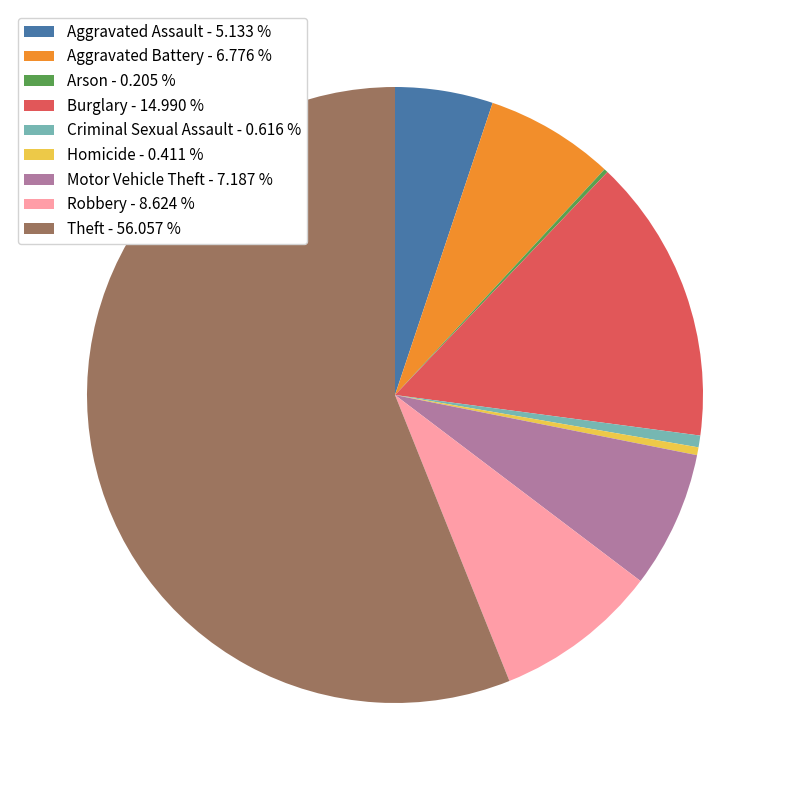

Is the sum of Aggravated Assault - 5.133 % and Robbery - 8.624 % greater than half?

No